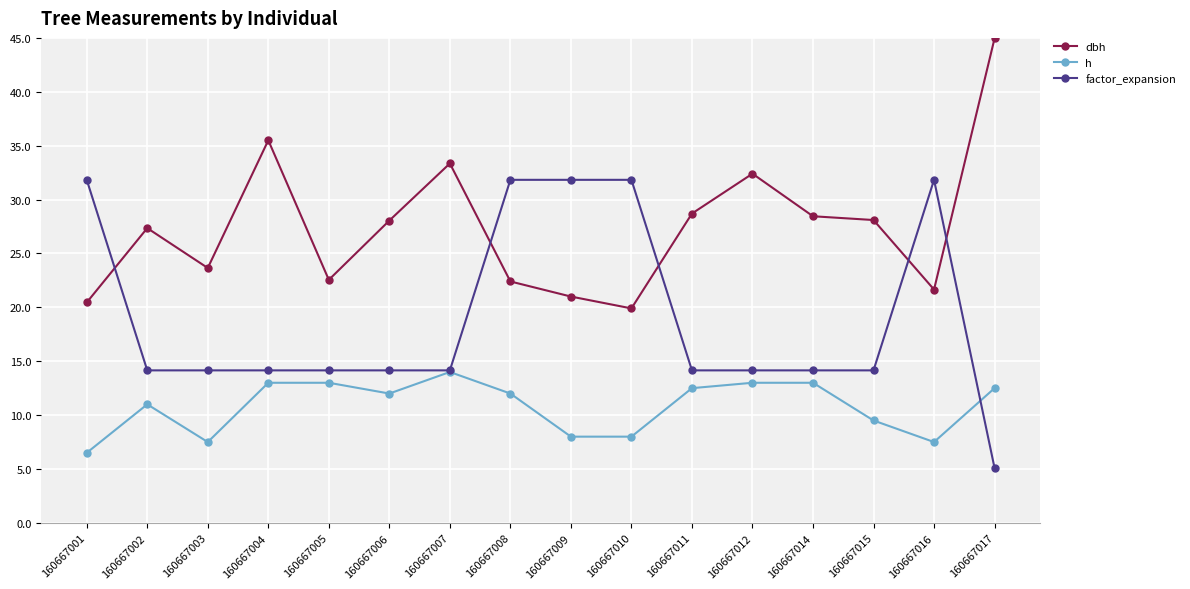

What is the maximum value for h?

14.0